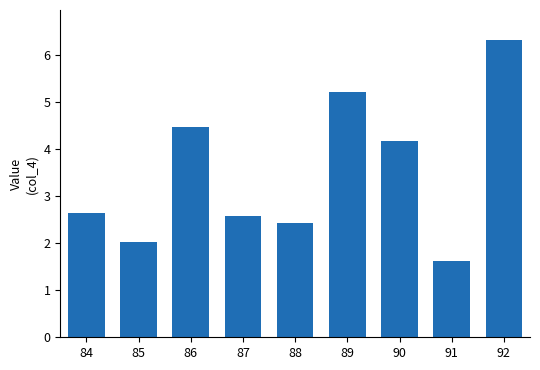

Rank the categories by value from highest to lowest.

92, 89, 86, 90, 84, 87, 88, 85, 91